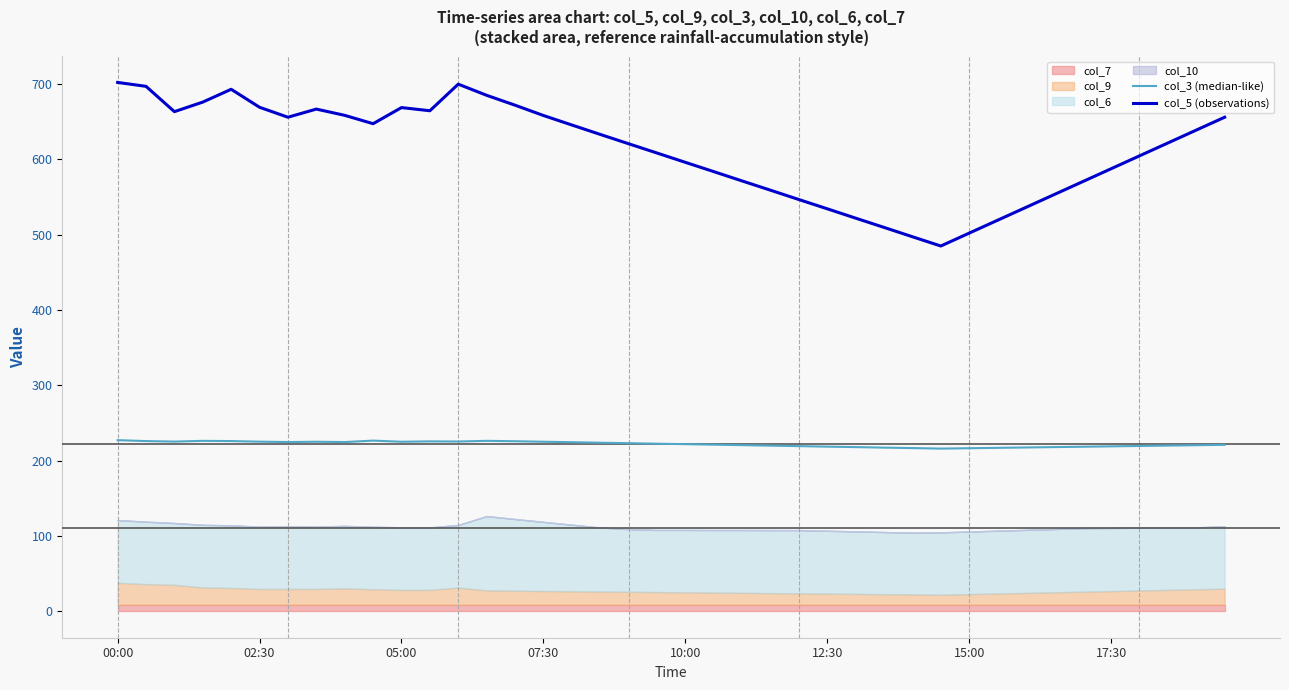

True or false: col_5 (observations) has a value of 668.8 at 05:00.

True